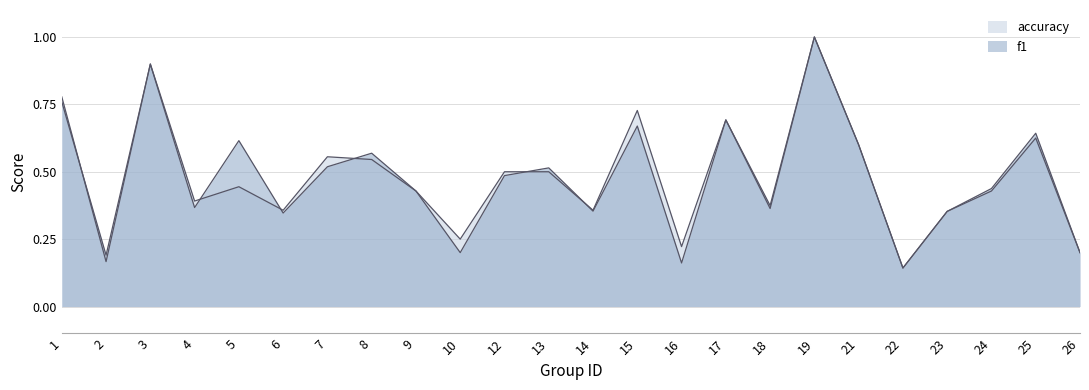

What is the value of the accuracy point at the 12th from the left?

0.5